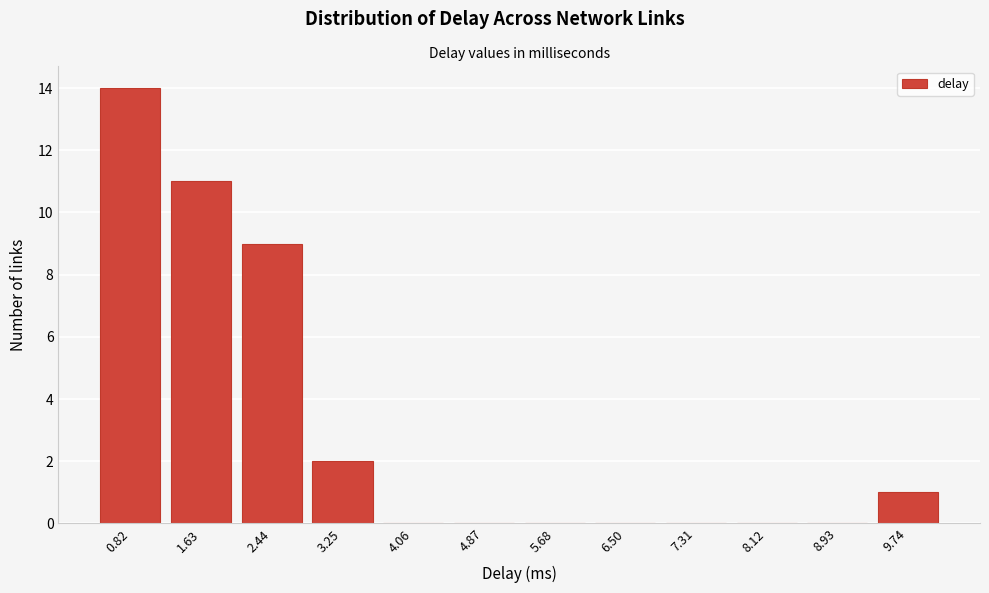

Reading right to left, list all the values displayed in this chart.

9.74=1	8.93=0	8.12=0	7.31=0	6.50=0	5.68=0	4.87=0	4.06=0	3.25=2	2.44=9	1.63=11	0.82=14